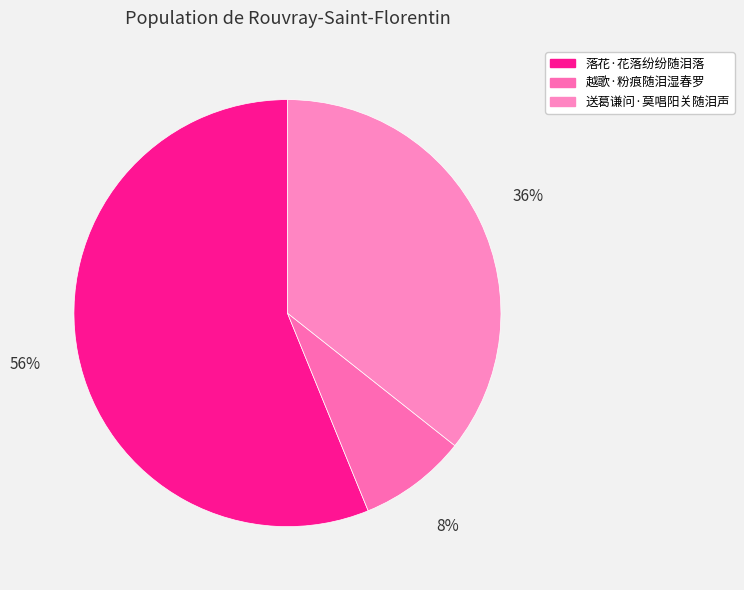

Which category accounts for the majority?

落花·花落纷纷随泪落